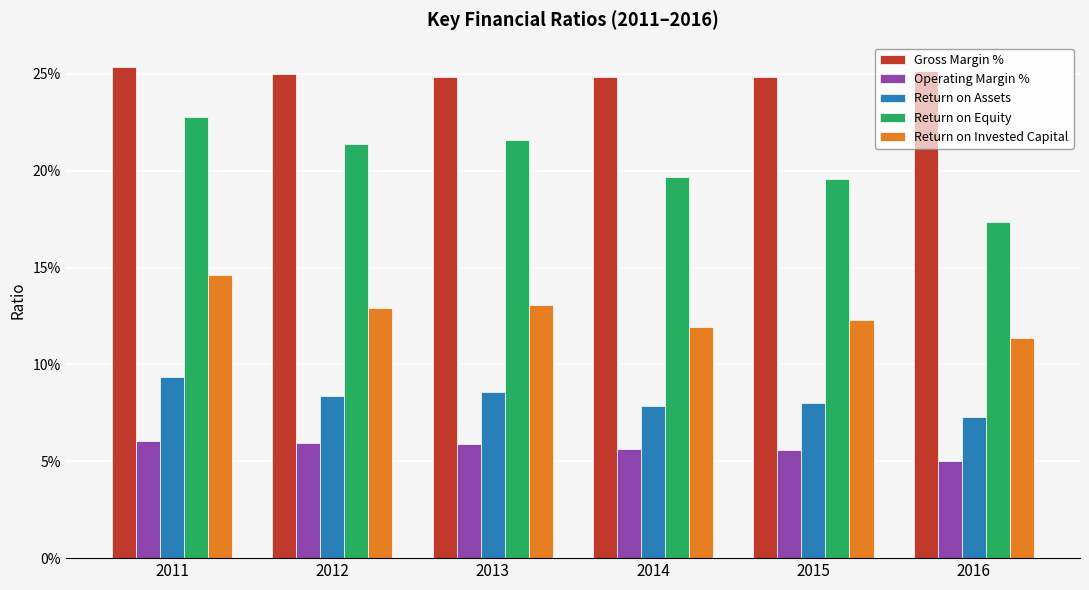

What are all the series names shown in the legend?

Gross Margin %, Operating Margin %, Return on Assets, Return on Equity, Return on Invested Capital